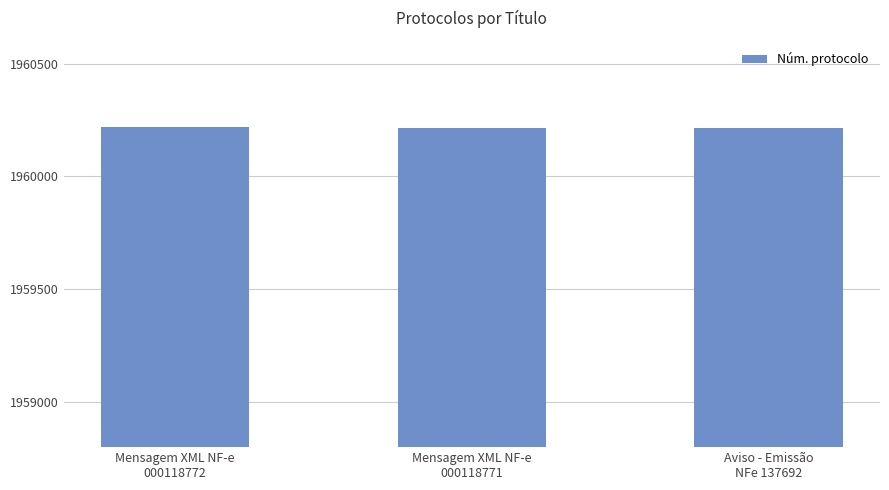

What is the minimum value shown in the chart?

1960215